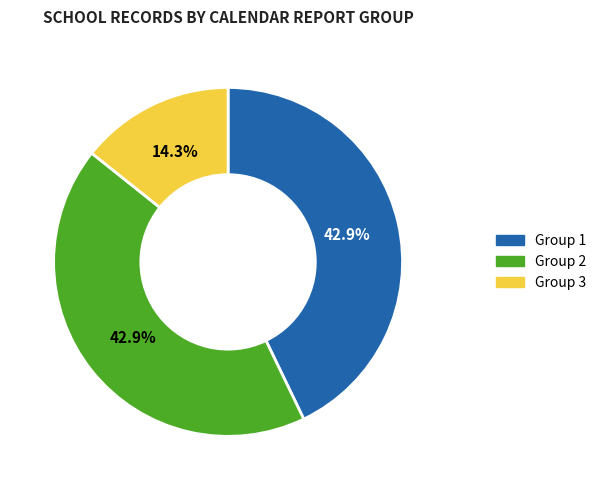

Is there any slice that represents more than half of the pie?

No